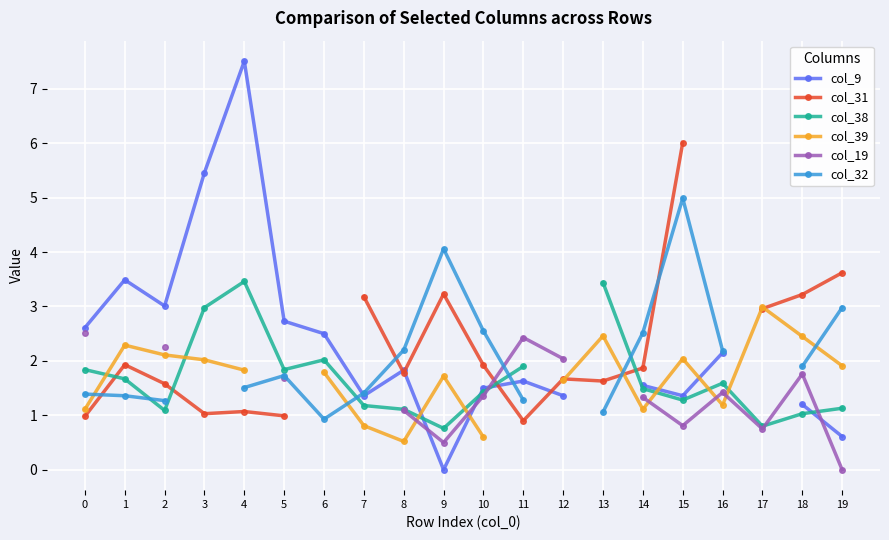

What is the maximum value for col_38?

3.5